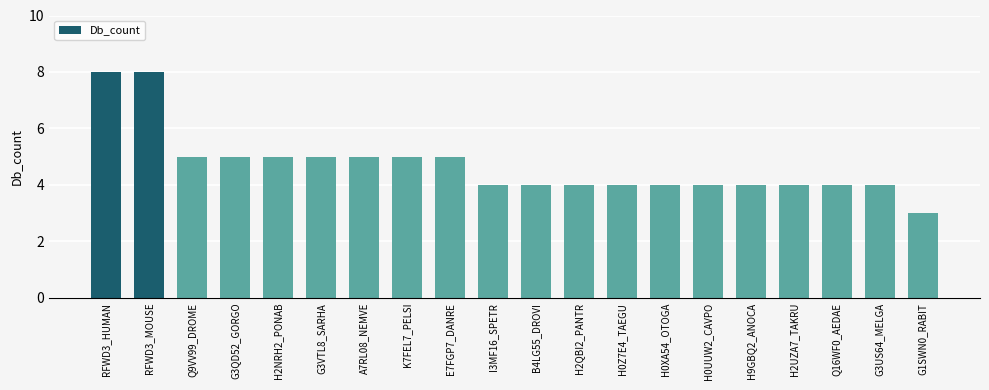

What is the smallest value displayed?

3